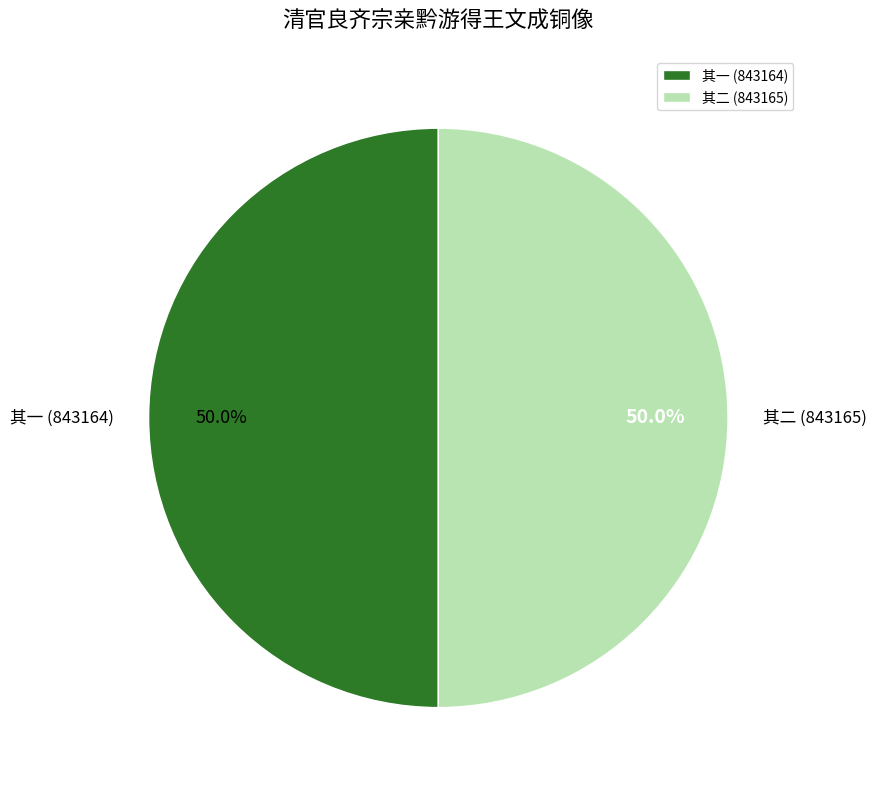

What percentage do 其一 (843164) and 其二 (843165) together represent?

100.0%